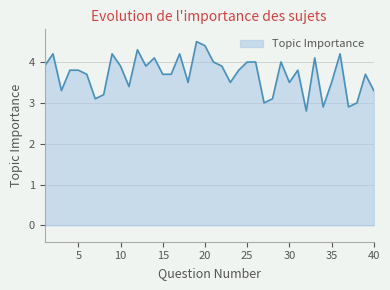

What is the difference between the maximum and minimum values?

1.7